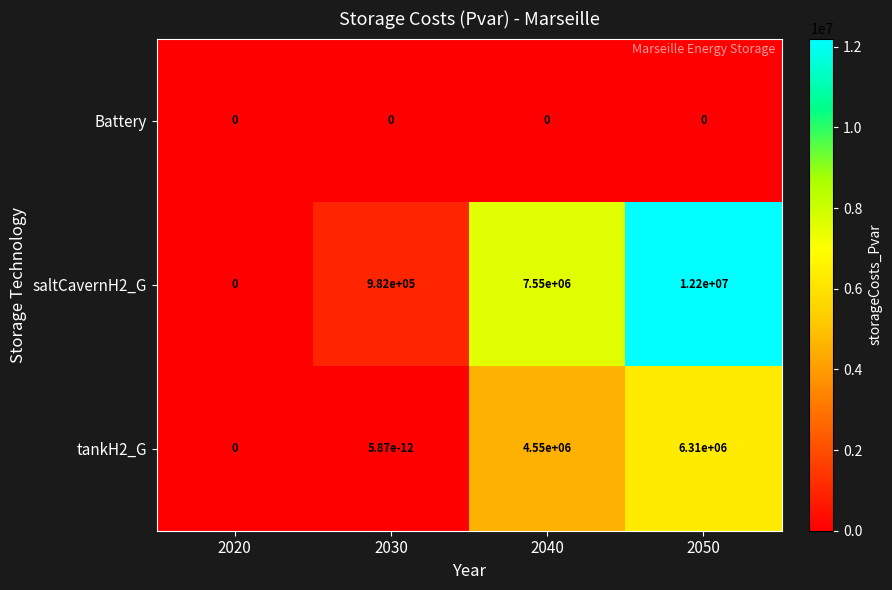

What is the total value across all series at 2050?

18510000.0